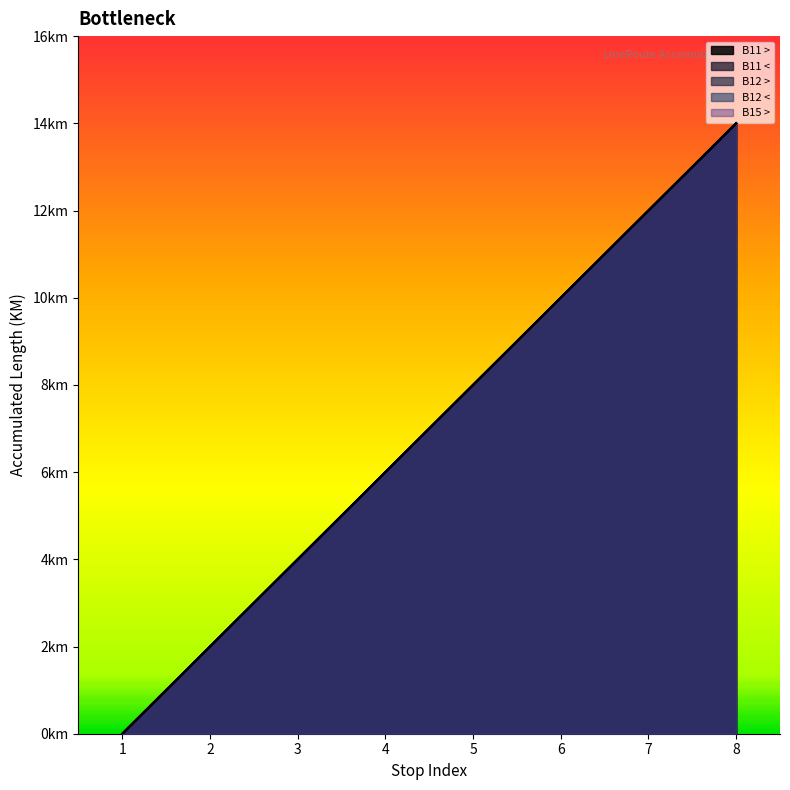

Between 2 and 5, which series saw the biggest shift?

B11 >